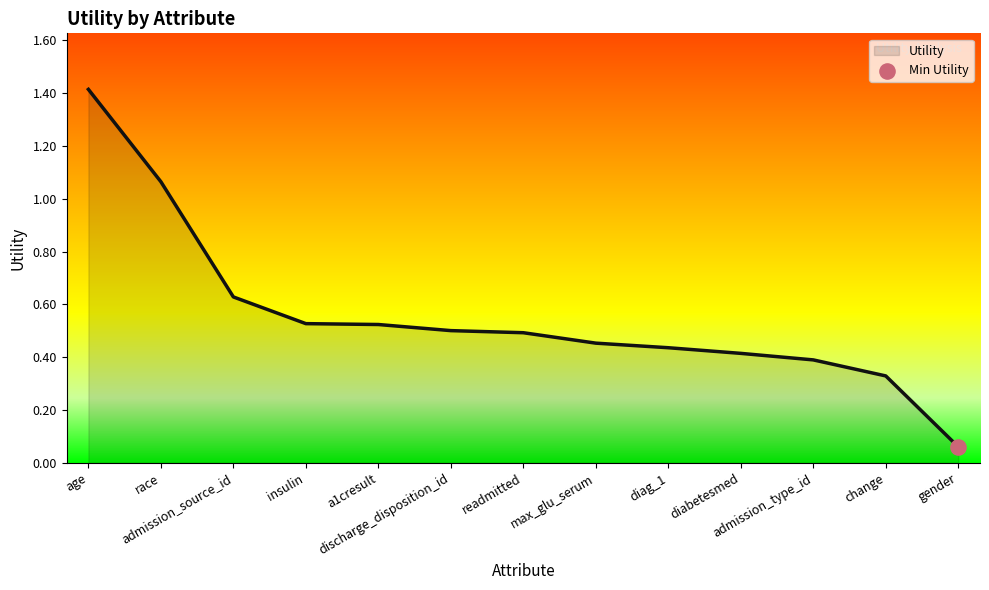

Between admission_source_id and readmitted, which is larger?

admission_source_id